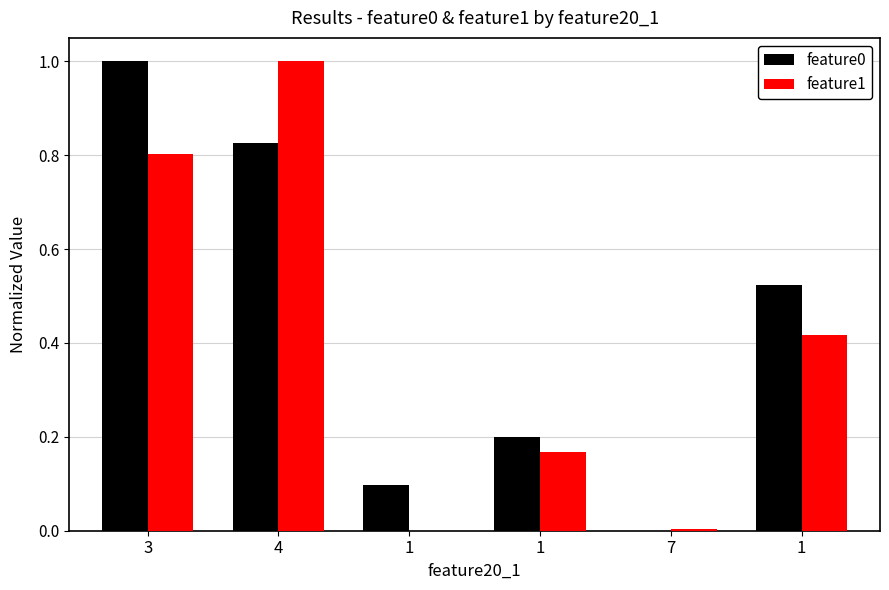

Rank the series at 1 from highest to lowest value.

feature0, feature1